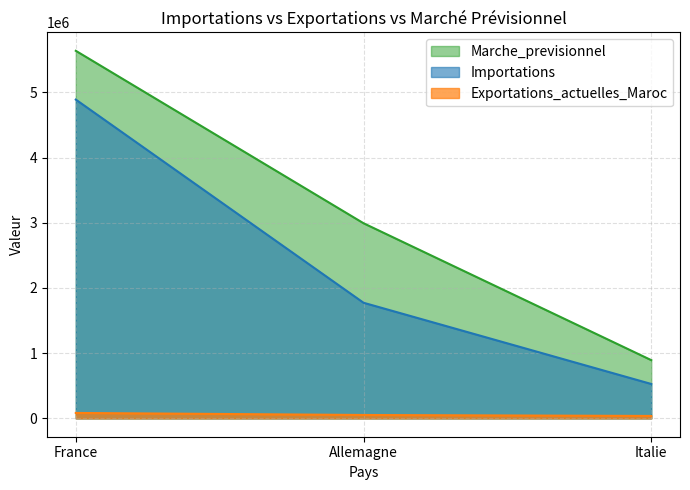

What is the smallest value displayed?

36728